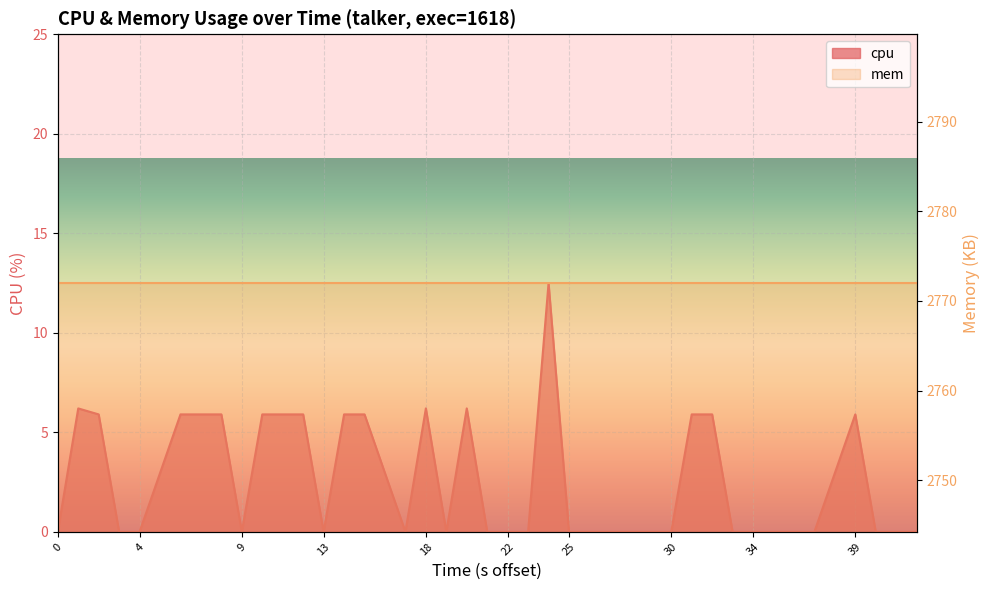

What is the maximum value shown in the chart?

12.5